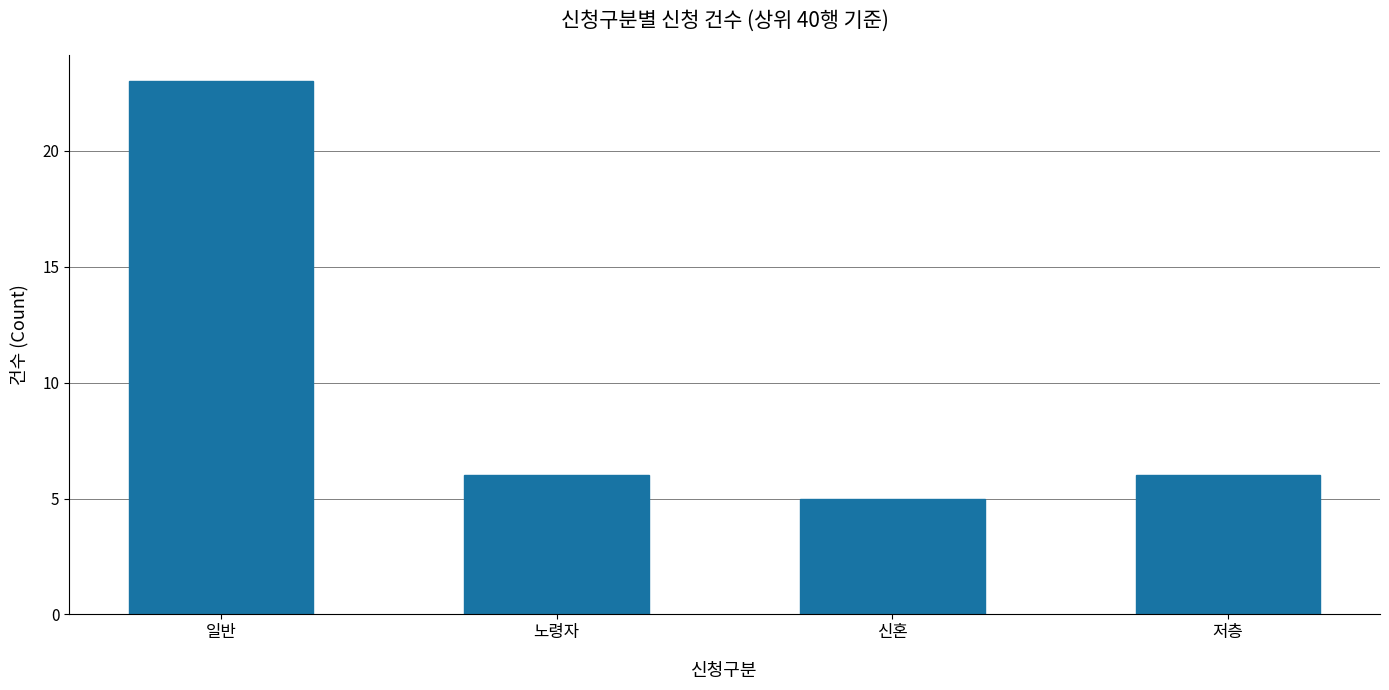

What is the label of the 3rd bar from the left?

신혼